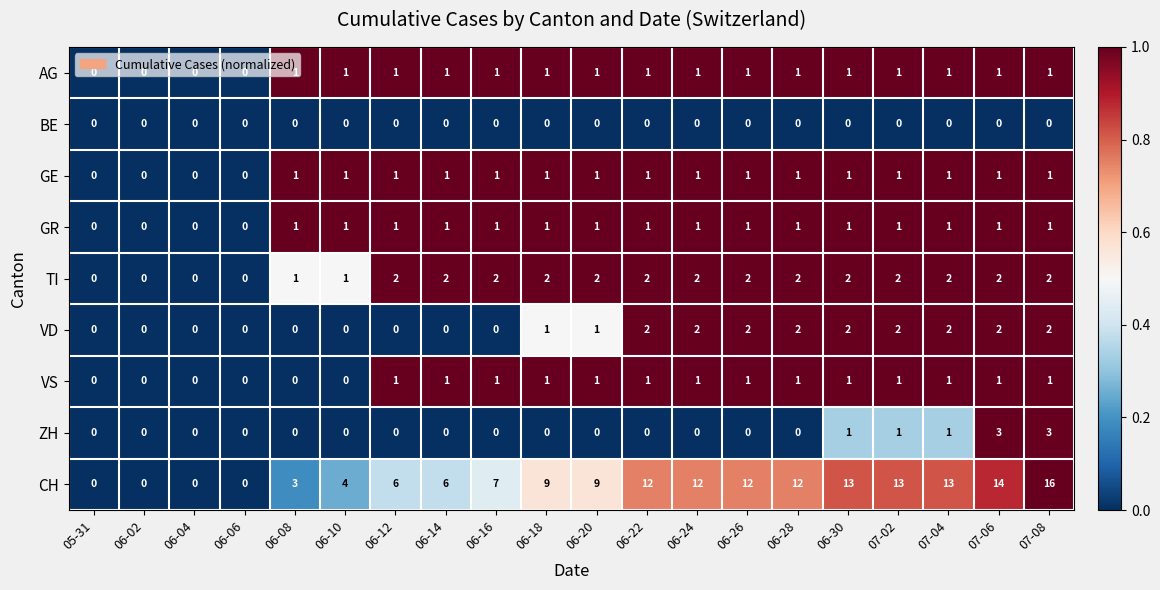

The value of CH at 07-06 is 14. True or false?

True